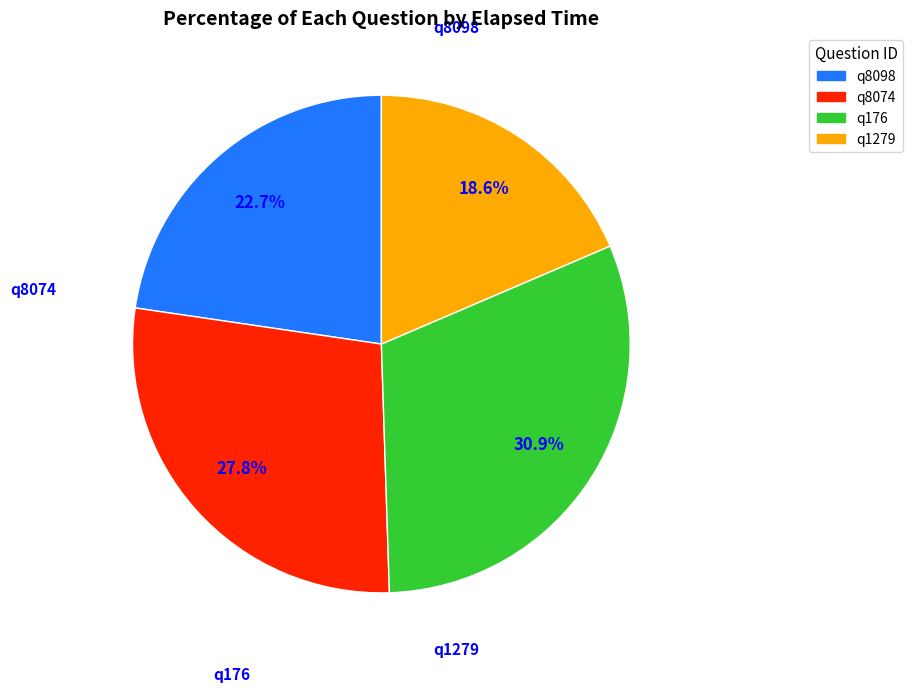

To the nearest percent, what is the difference between the q8098 and q1279 slice percentages?

4%